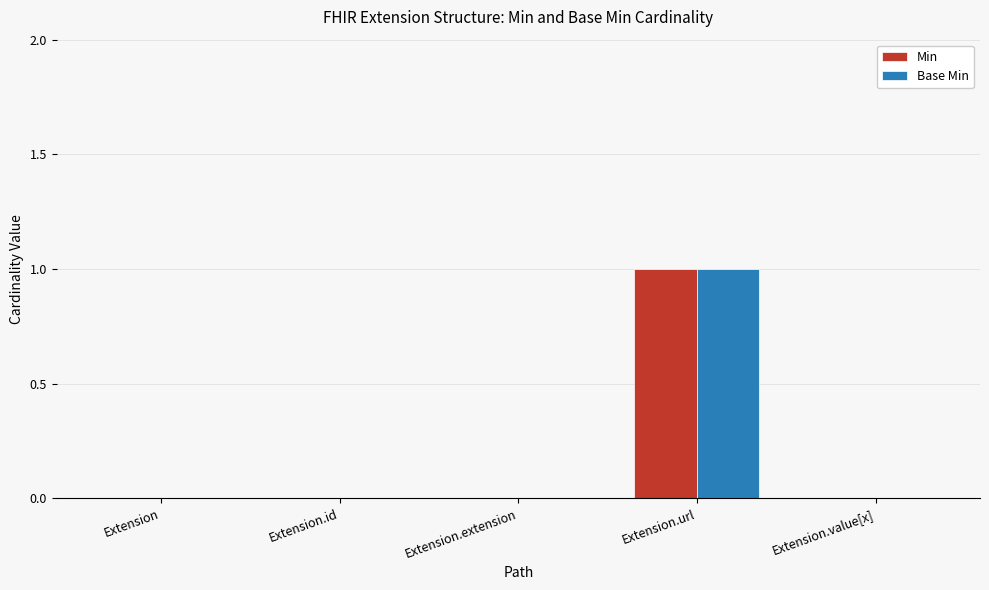

Count the number of categories in the chart.

5